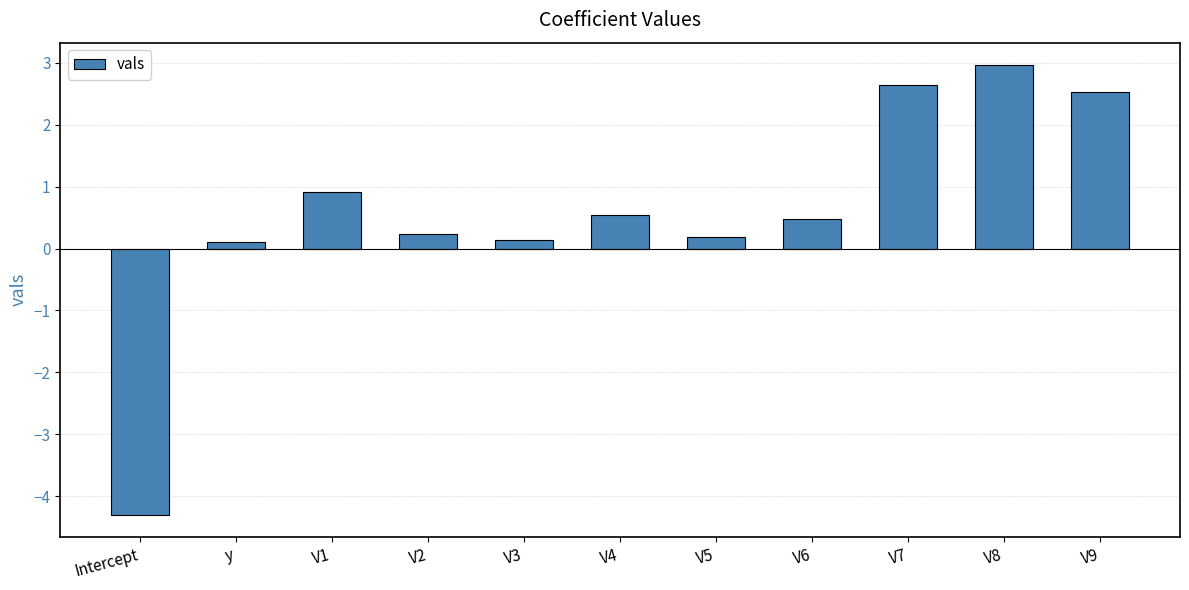

What is the change in value from V1 to V6?

-0.4